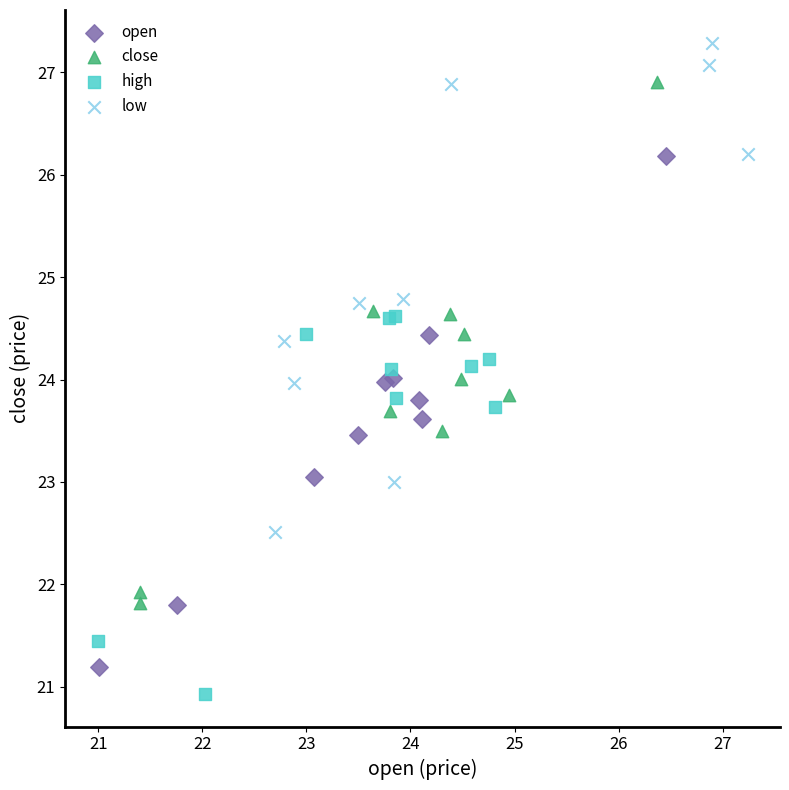

Which series reaches the maximum Y coordinate?

low